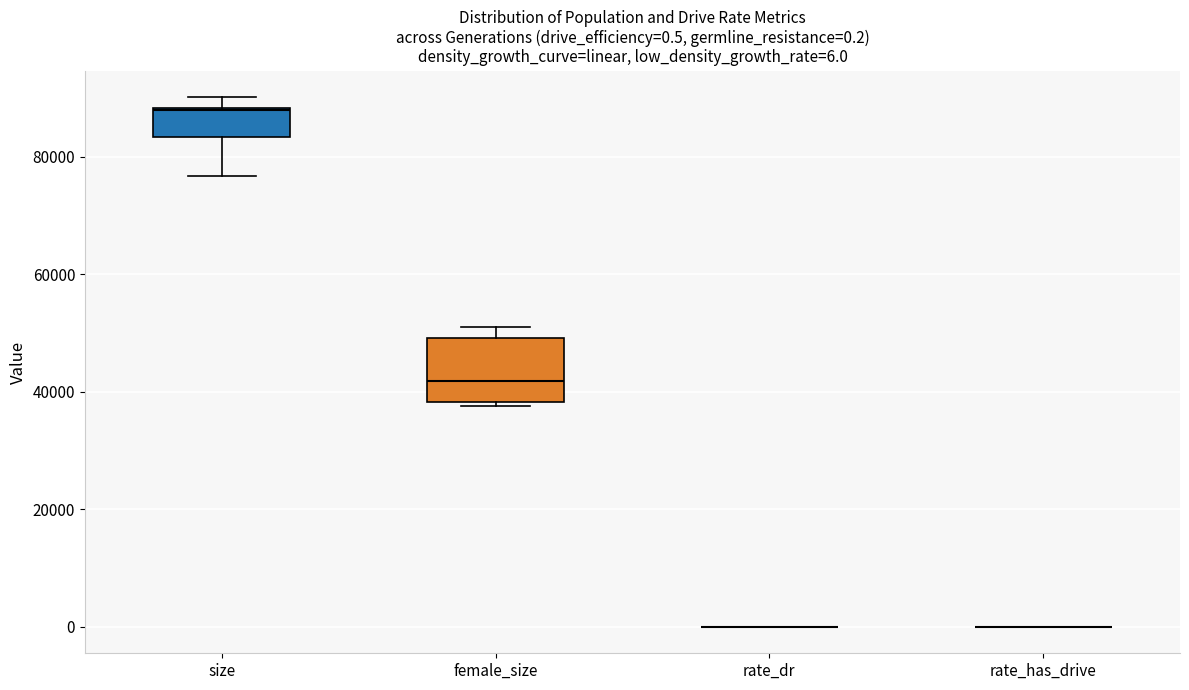

Which box is the tallest, from its lower edge to its upper edge?

female_size